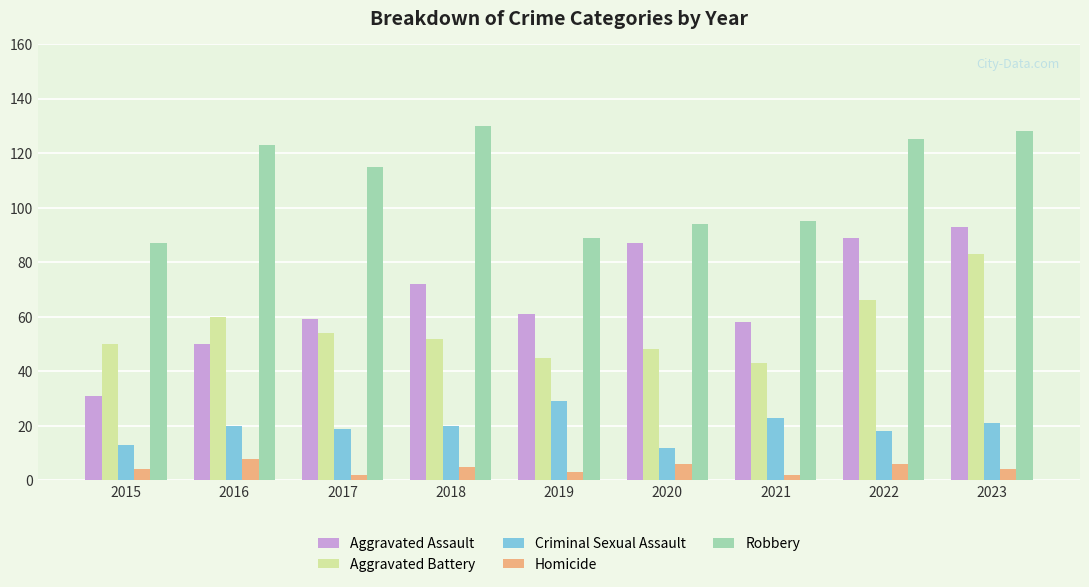

At which label does Aggravated Battery reach its peak?

2023